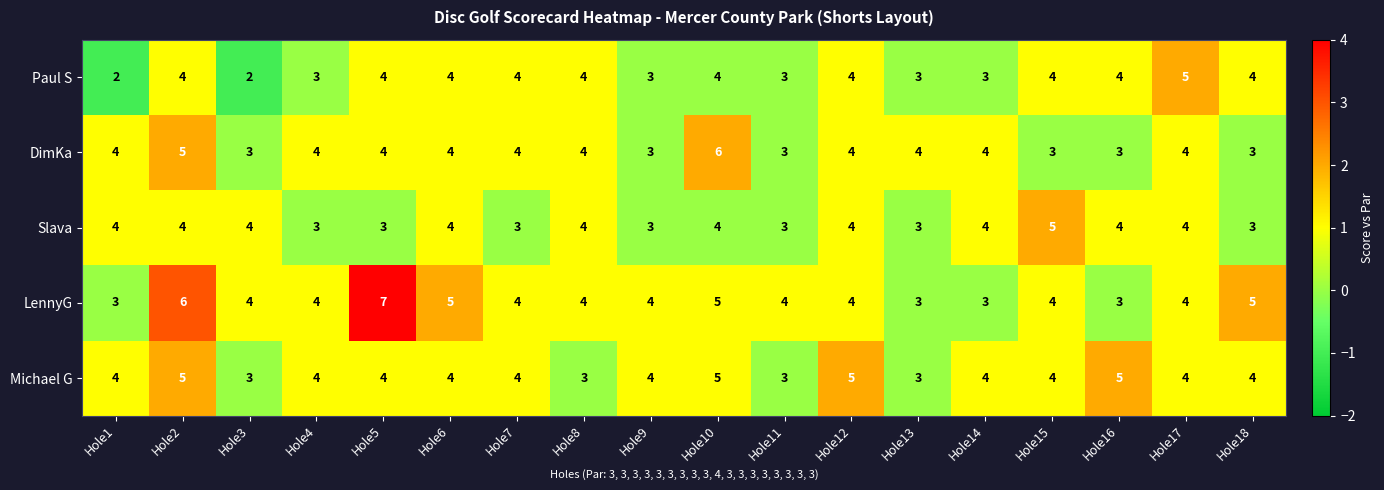

What is the sum of the Slava values at Hole11 and Hole16?

7